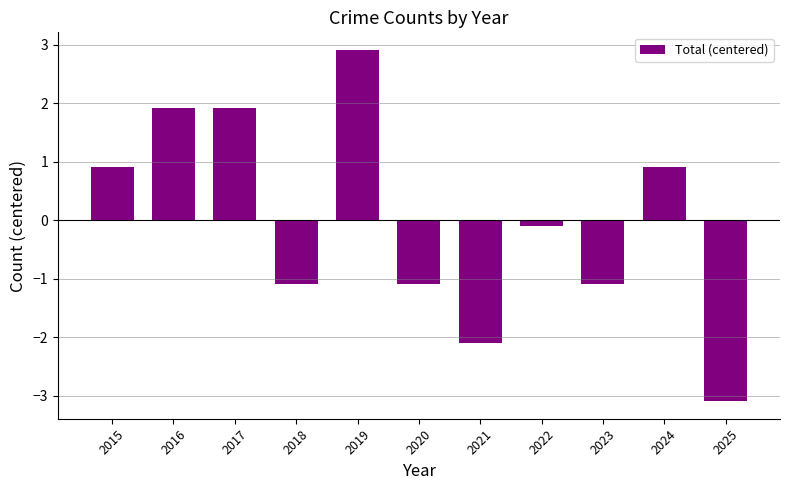

At which category does the chart reach its peak across all series?

2019